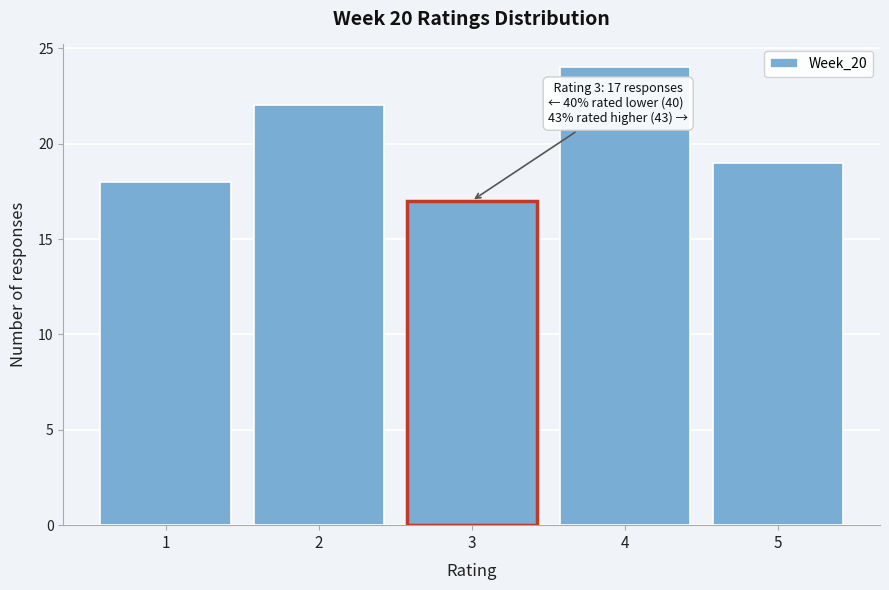

Over which range of the x-axis is the bar tallest?

3.5 to 4.5